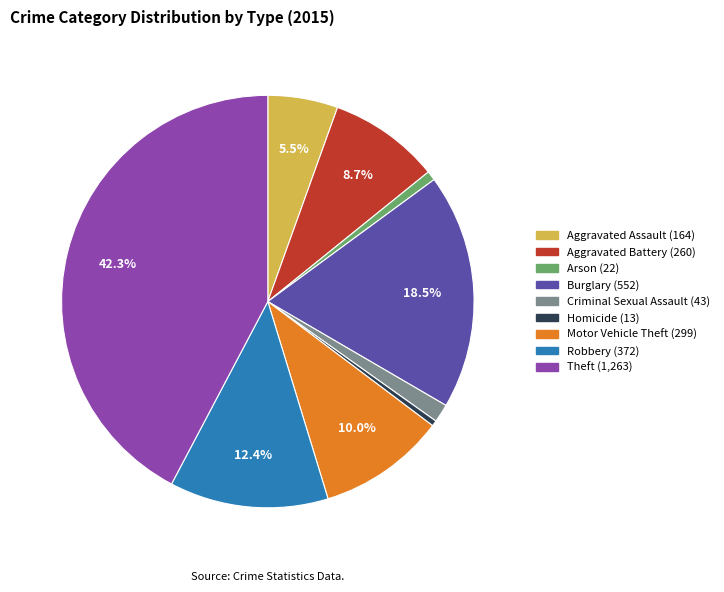

How many segments does this pie chart have?

9